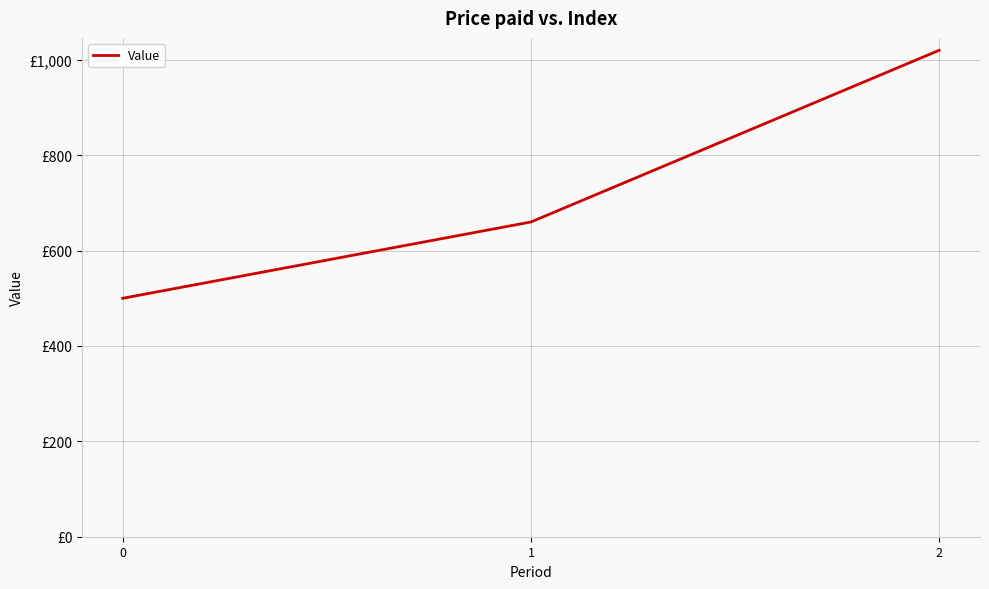

What is the difference between the maximum and minimum values?

520